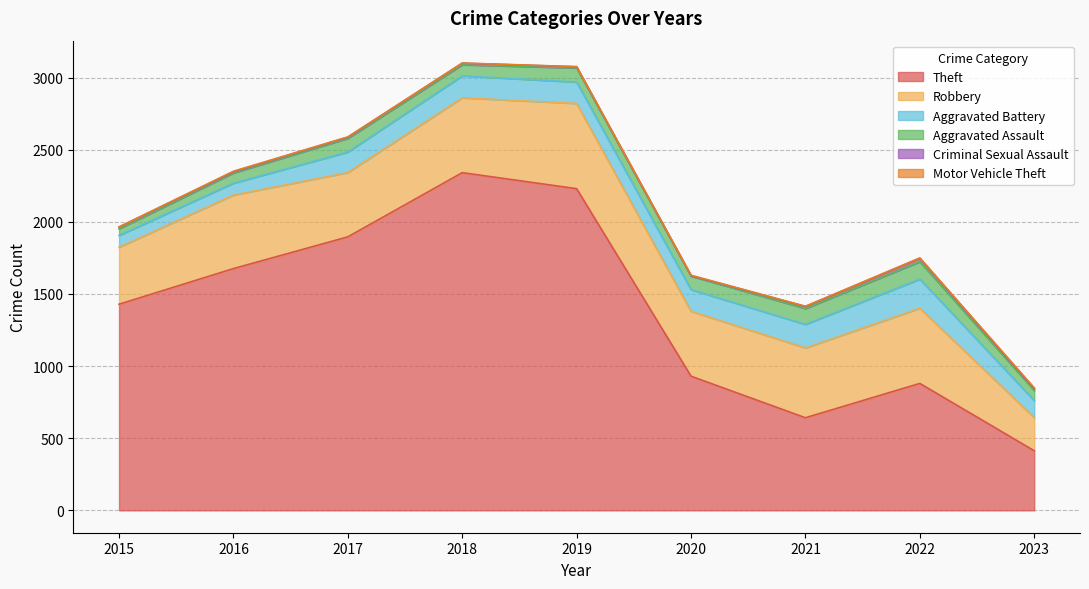

List the labels in order of Criminal Sexual Assault value, smallest first.

2020, 2016, 2017, 2019, 2018, 2015, 2023, 2021, 2022